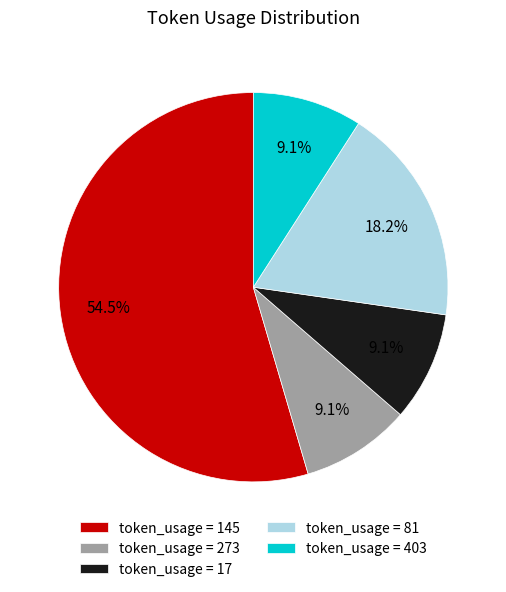

How many slices are in this pie chart?

5